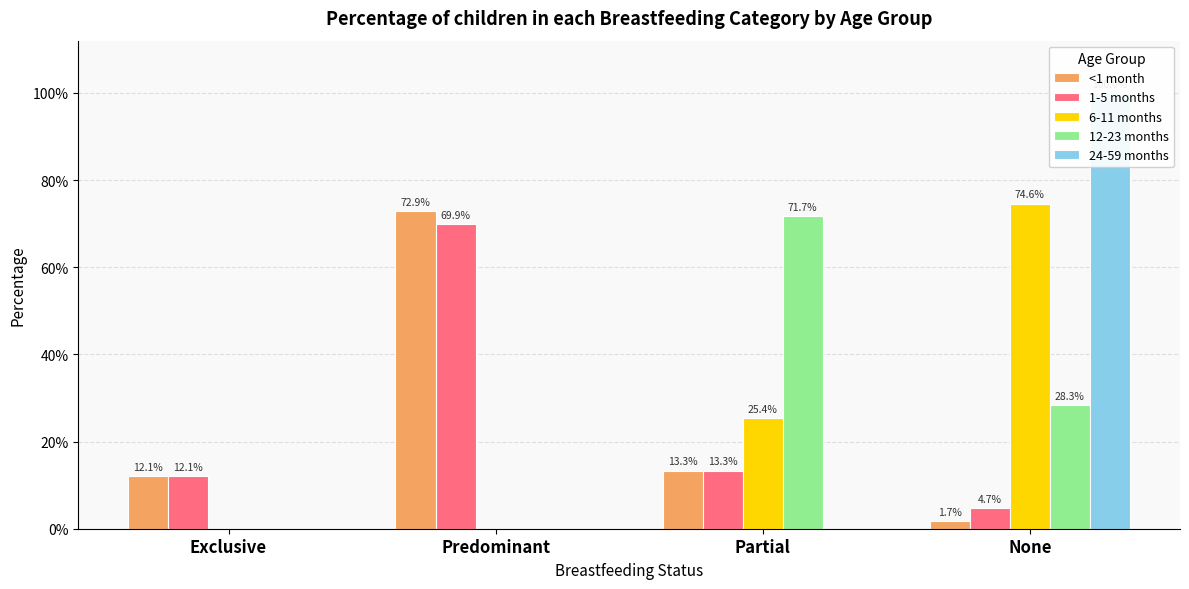

Reading left to right, transcribe all the data shown in this chart.

<1 month: Exclusive=0.1	Predominant=0.7	Partial=0.1	None=0.0
1-5 months: Exclusive=0.1	Predominant=0.7	Partial=0.1	None=0.0
6-11 months: Exclusive=0.0	Predominant=0.0	Partial=0.3	None=0.7
12-23 months: Exclusive=0.0	Predominant=0.0	Partial=0.7	None=0.3
24-59 months: Exclusive=0.0	Predominant=0.0	Partial=0.0	None=1.0